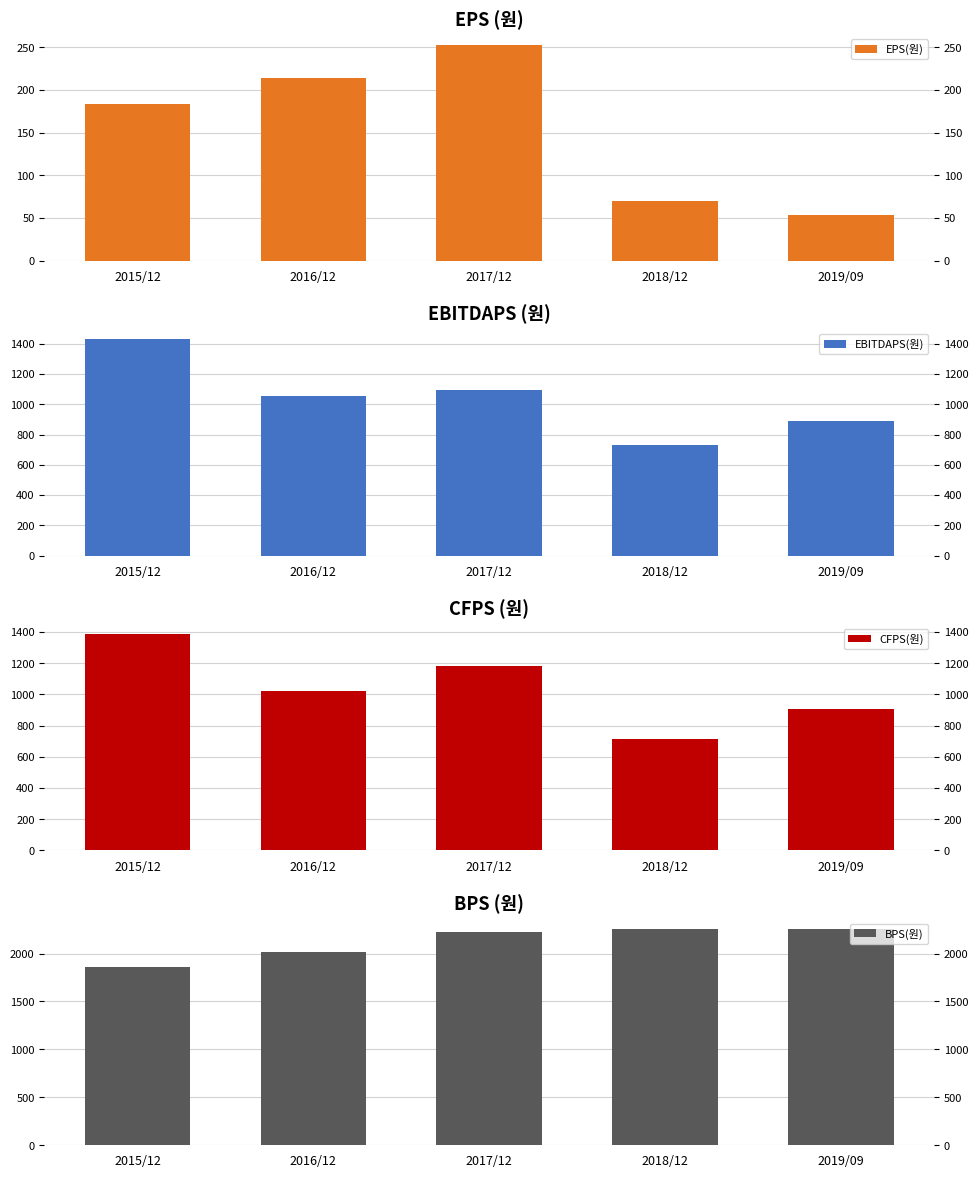

True or false: BPS(원) has a value of 3097 at 2015/12.

False